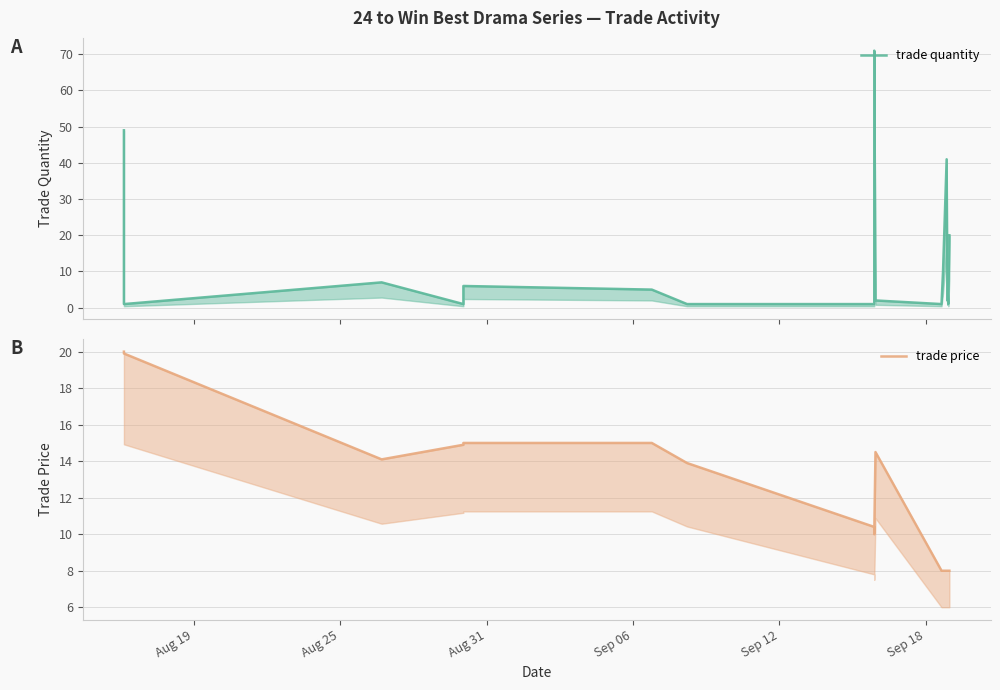

How many interior local valleys does the trade quantity series have?

5